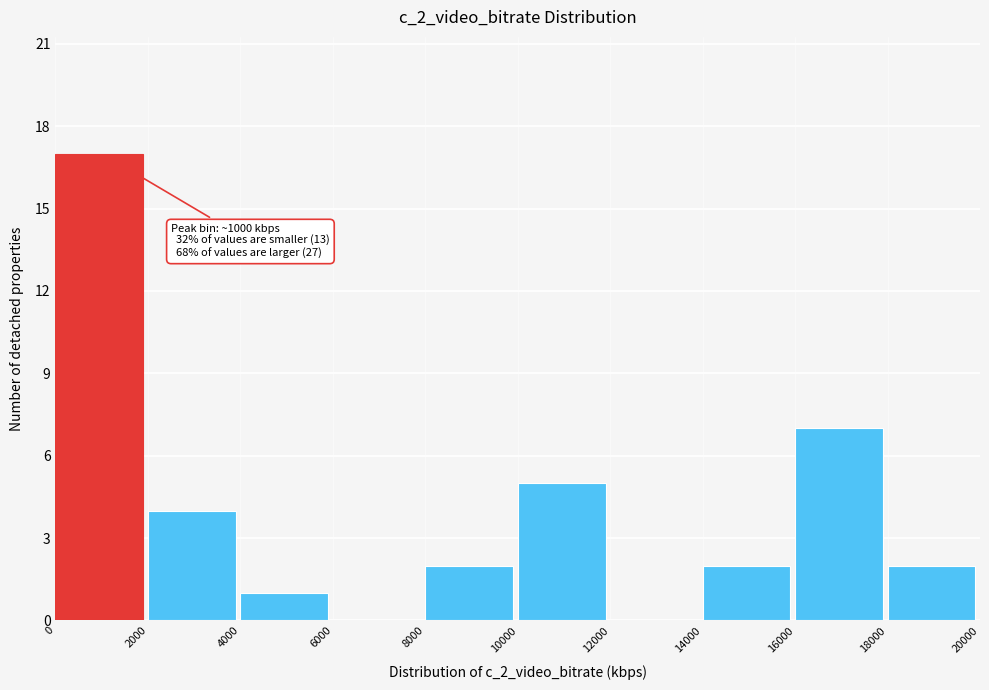

Over which range of the x-axis is the bar tallest?

0 to 2000